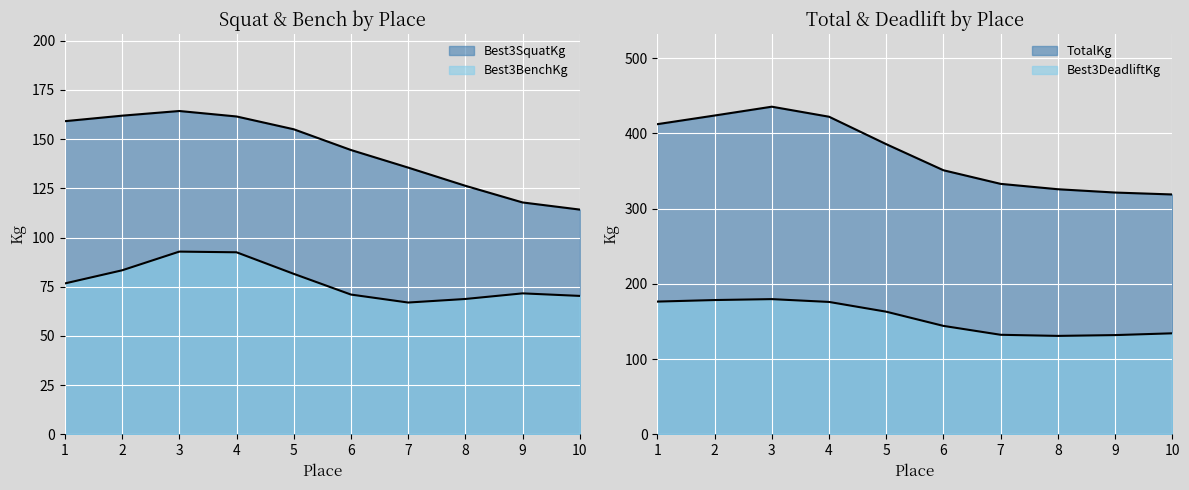

How many lines are shown in the chart?

4